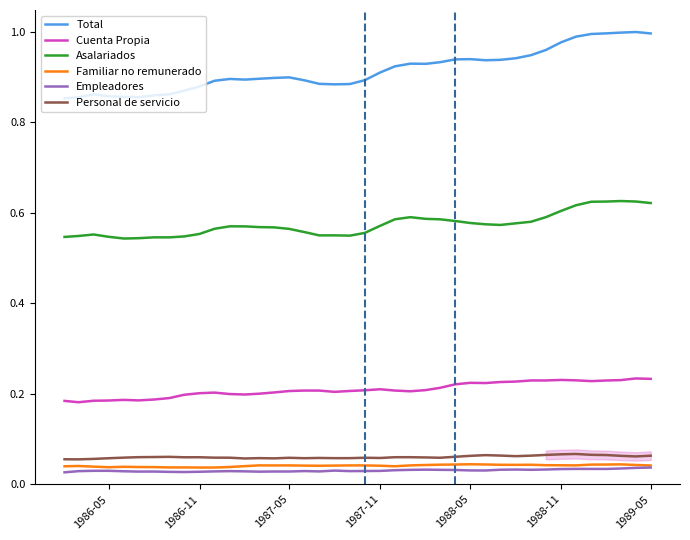

True or false: Cuenta Propia and Personal de servicio intersect in this chart.

False